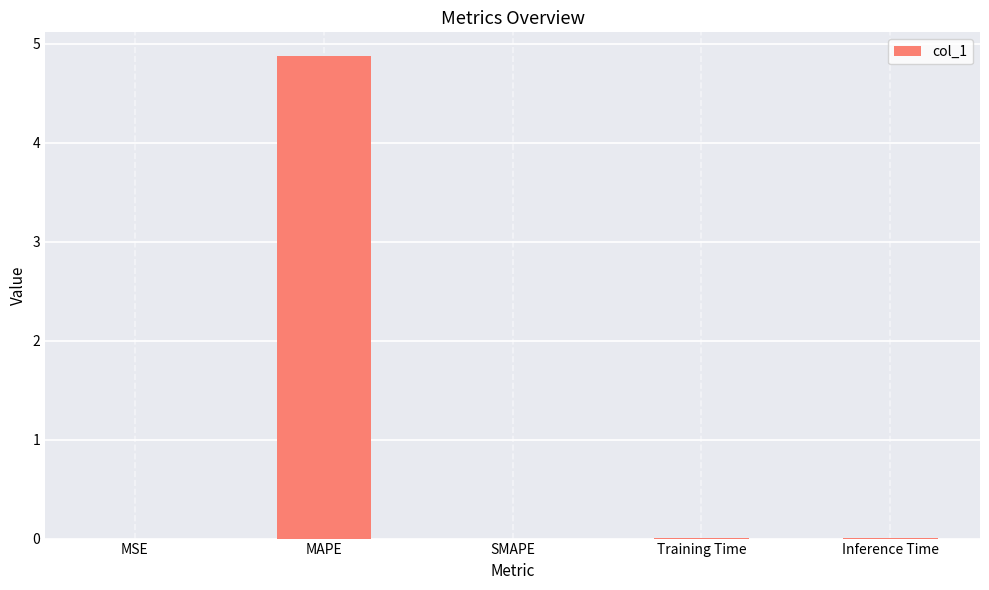

Is it true that the value at Inference Time is 0.0?

True